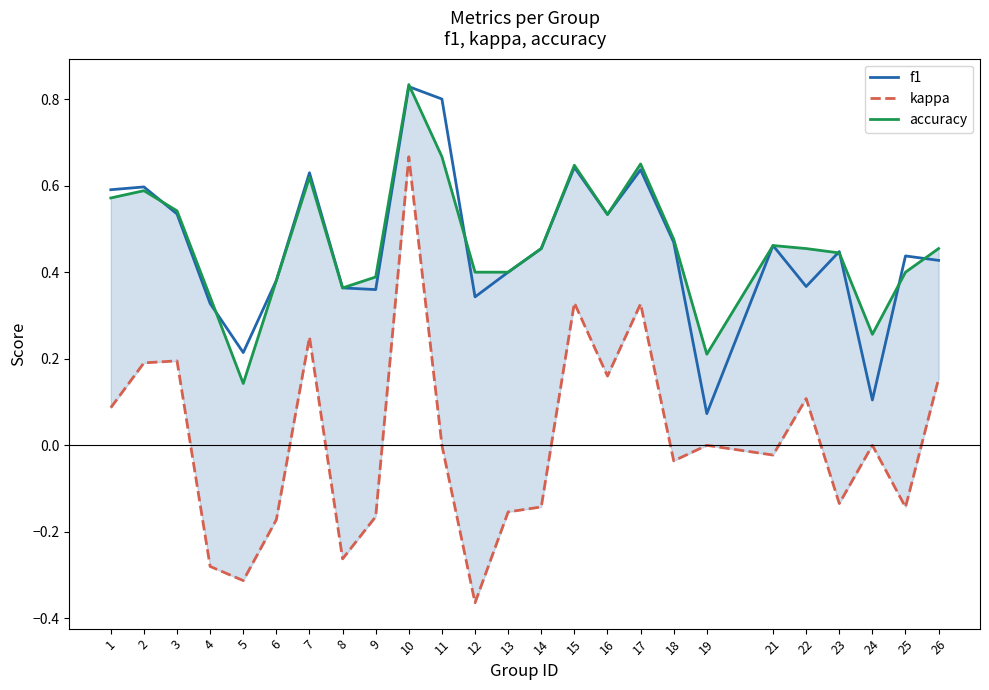

Where is accuracy nearest to the value 0?

5